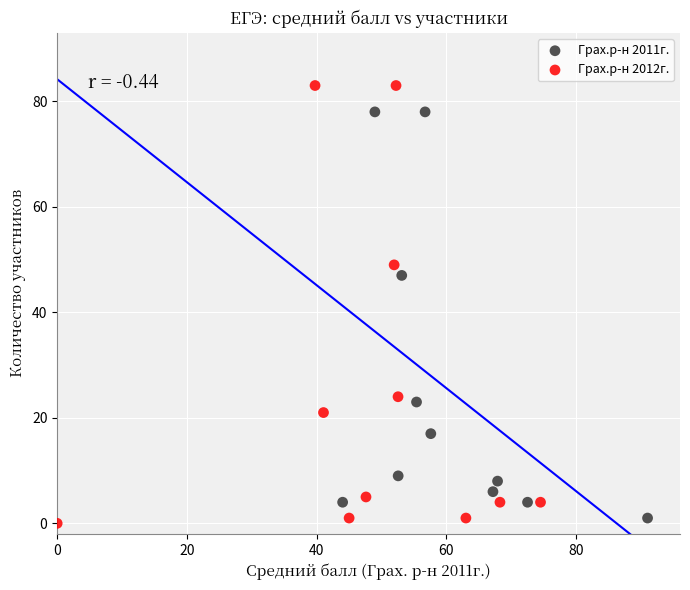

Which series has the widest spread of Y values?

Грах.р-н 2012г.